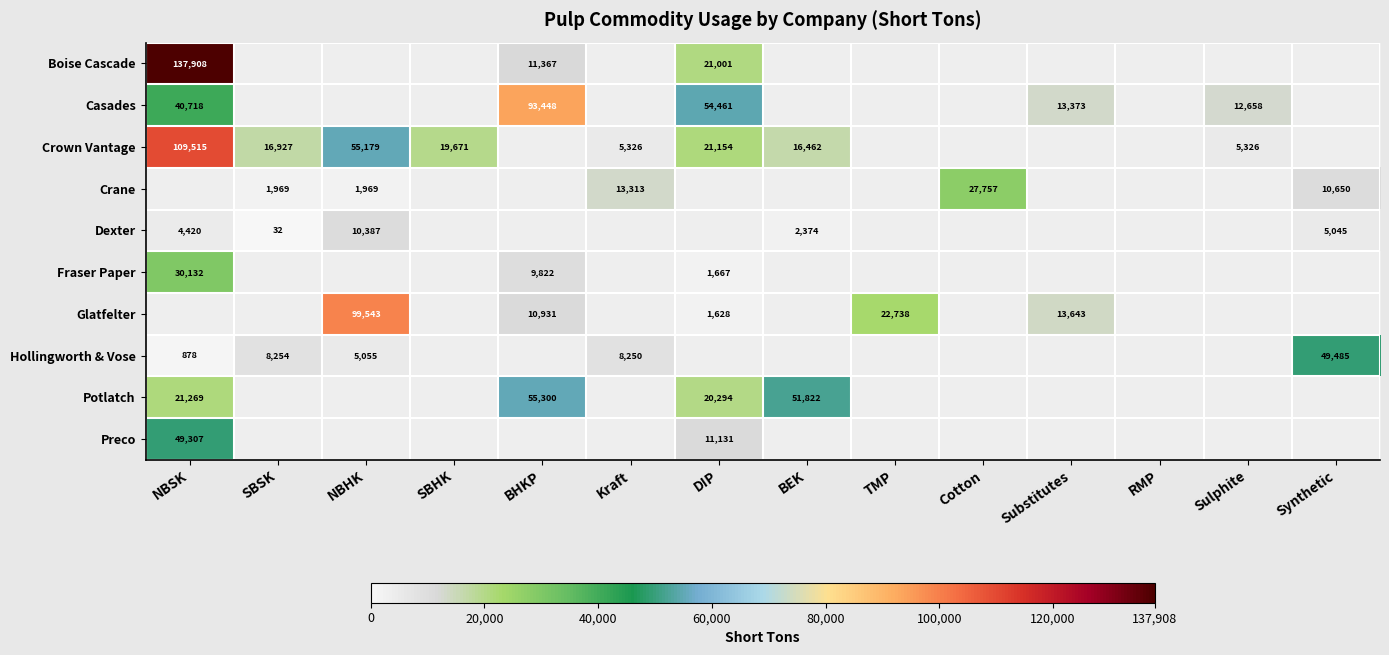

At how many categories does at least one series exceed 116248?

1